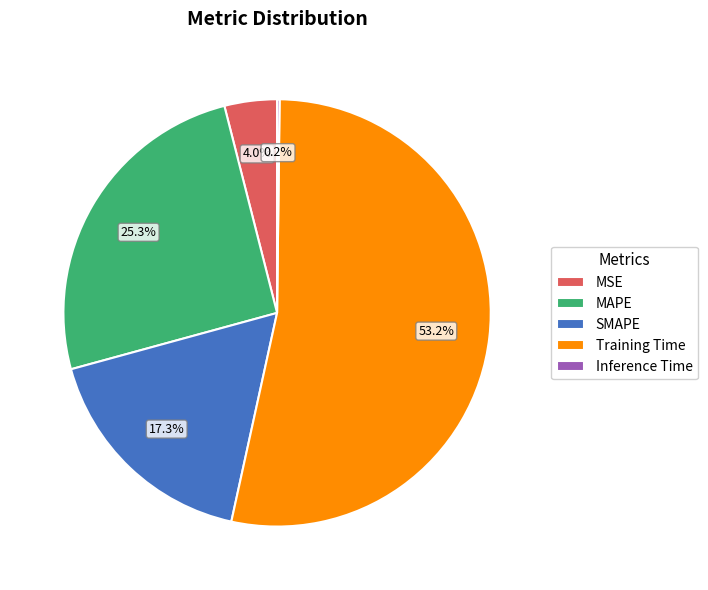

To the nearest percent, what percentage of the pie is SMAPE?

17%